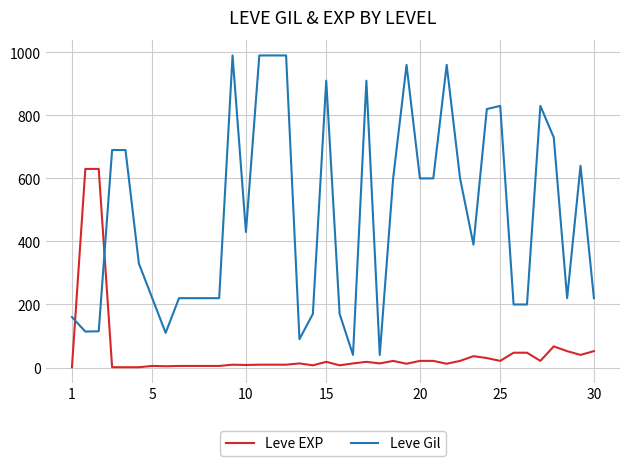

List the series in order of their peak value, highest first.

Leve Gil, Leve EXP